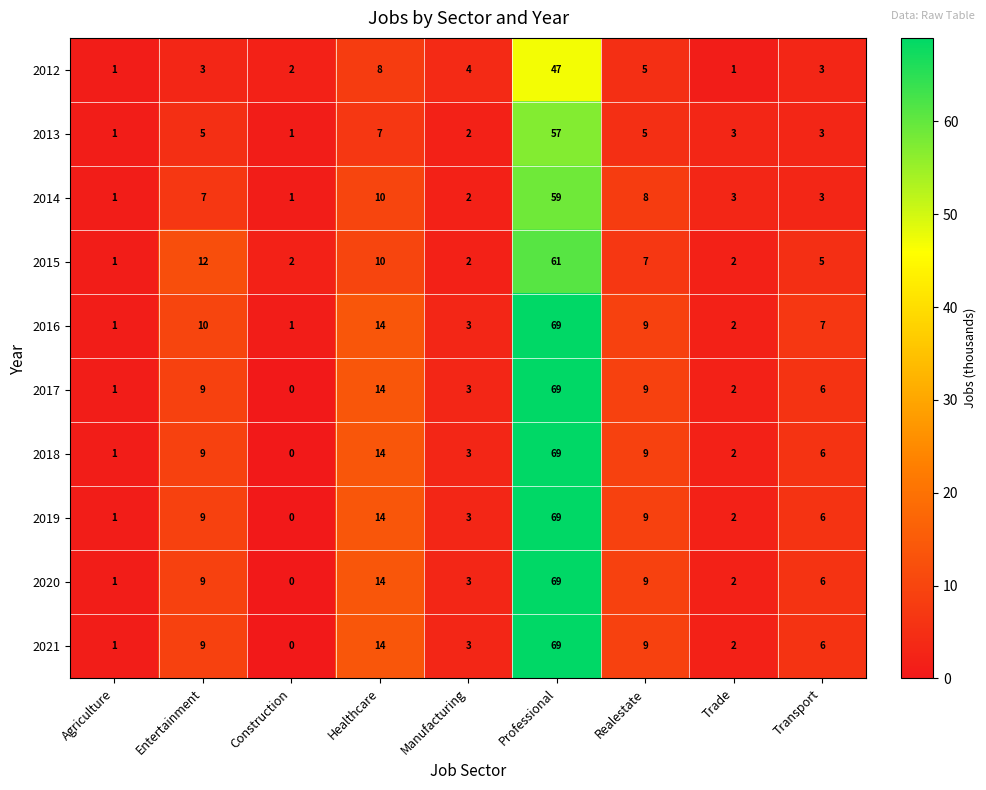

Between Agriculture and Manufacturing, which series saw the biggest shift?

2012